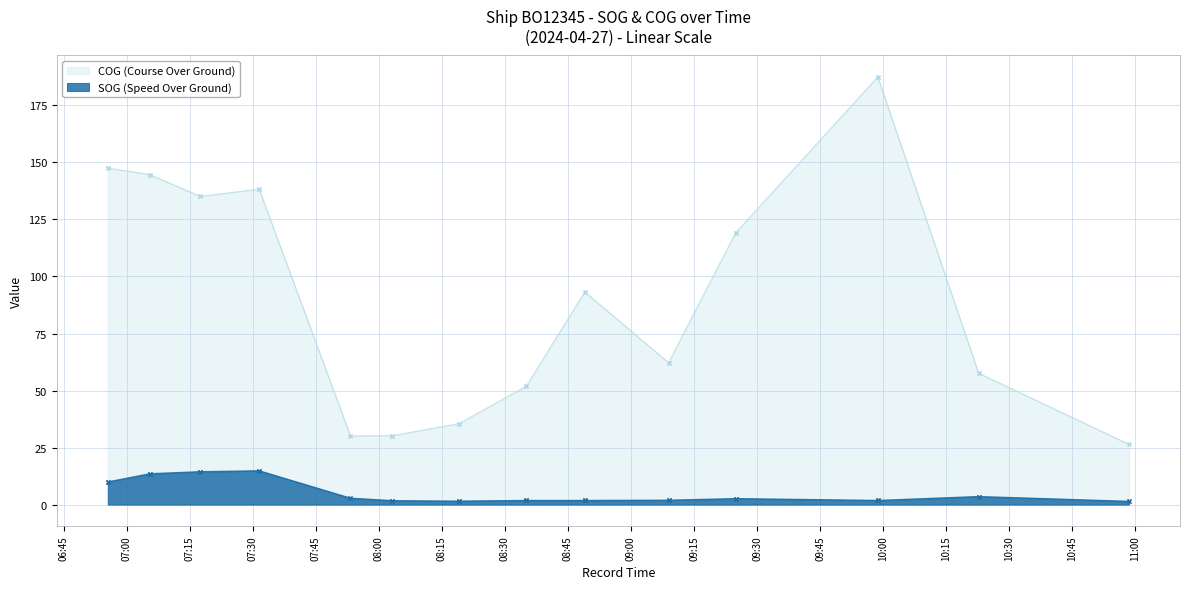

True or false: COG and SOG cross at least once.

False